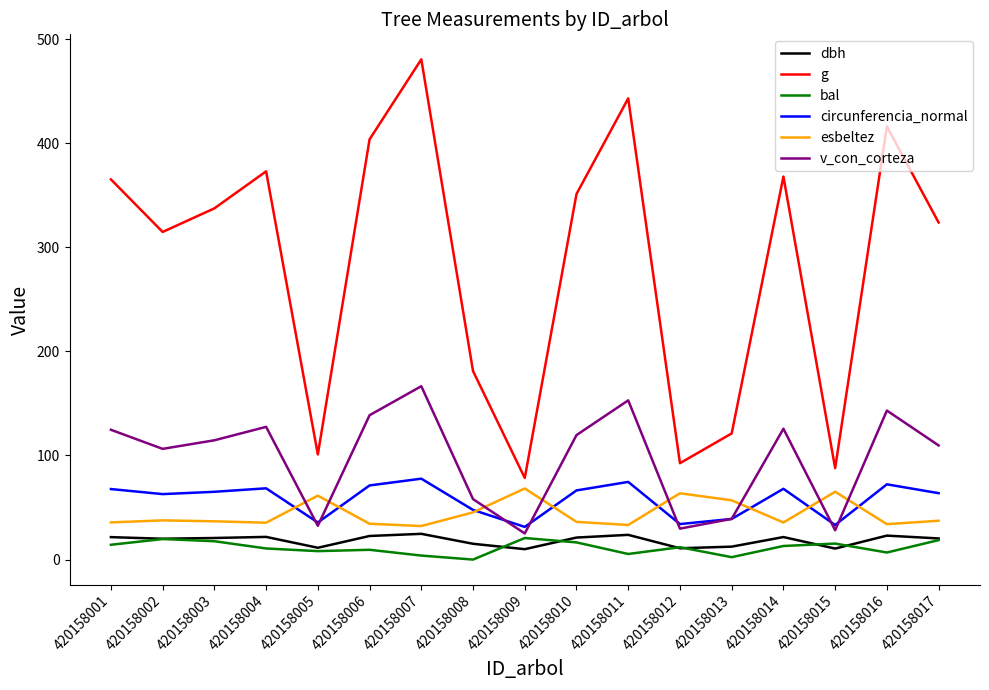

True or false: dbh has more than 2 interior local peaks.

True